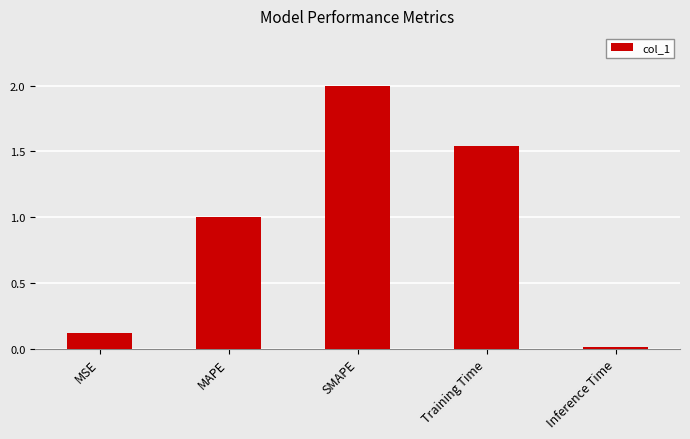

What is the label of the 2nd bar from the right?

Training Time